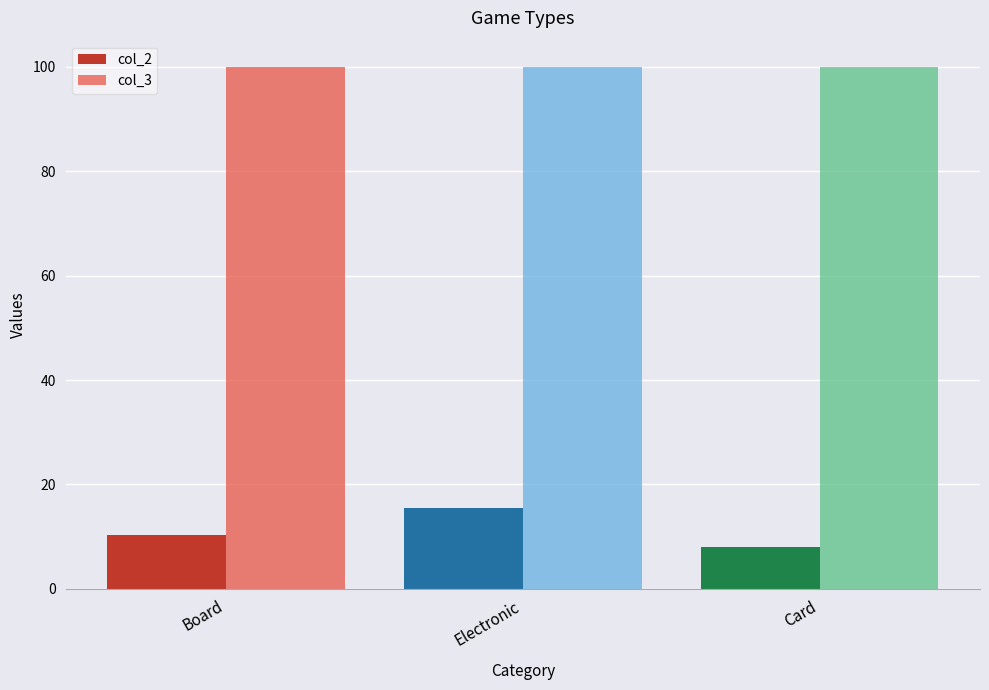

The value of col_2 at Card is 8.0. True or false?

True